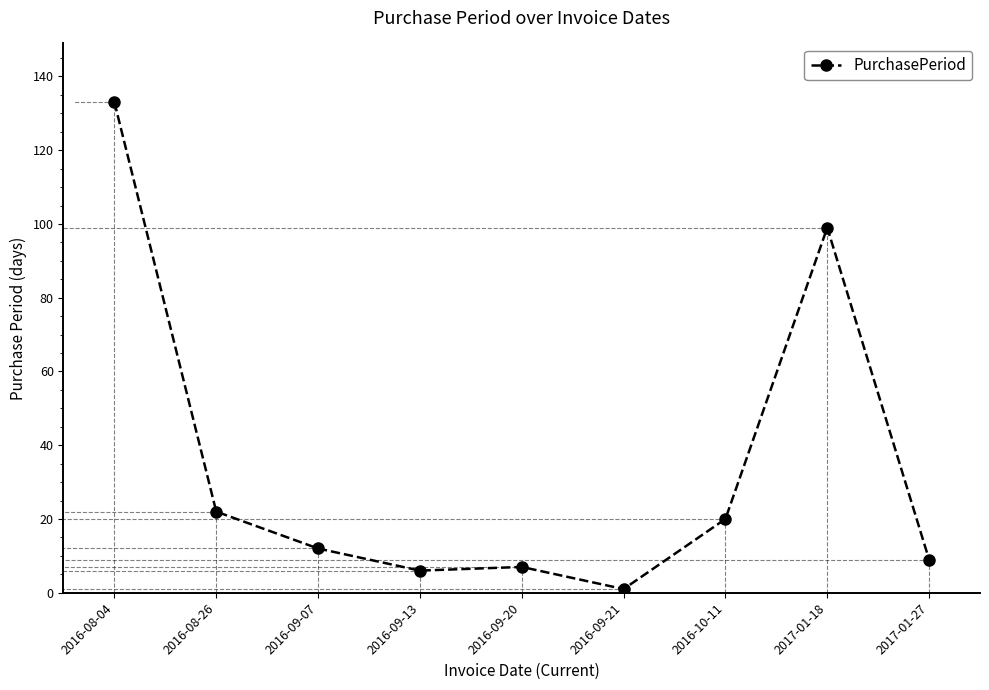

What is the label of the 3rd point from the right?

2016-10-11